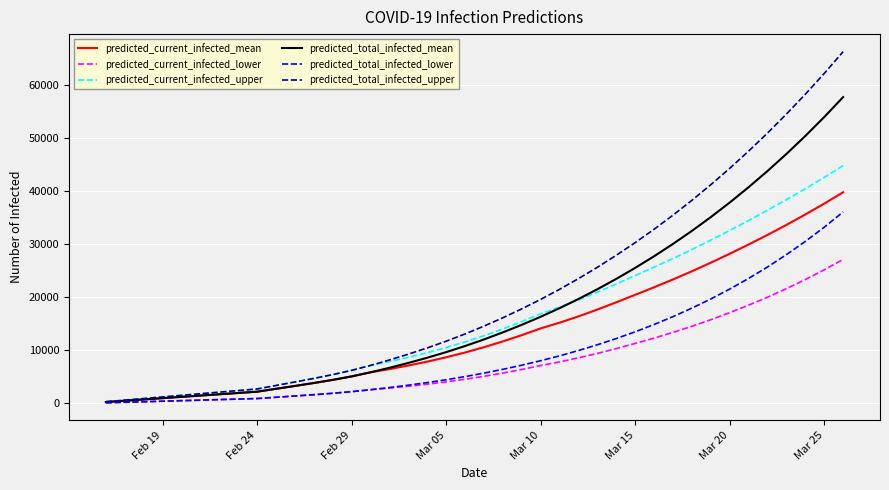

Which series has the widest spread of values?

predicted_total_infected_upper